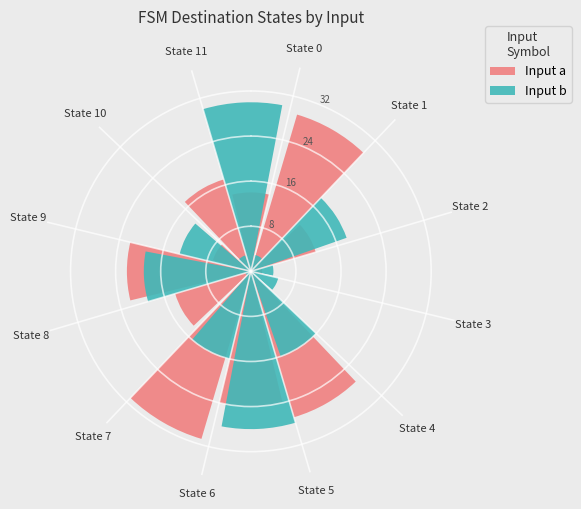

How many slices are in this pie chart?

12